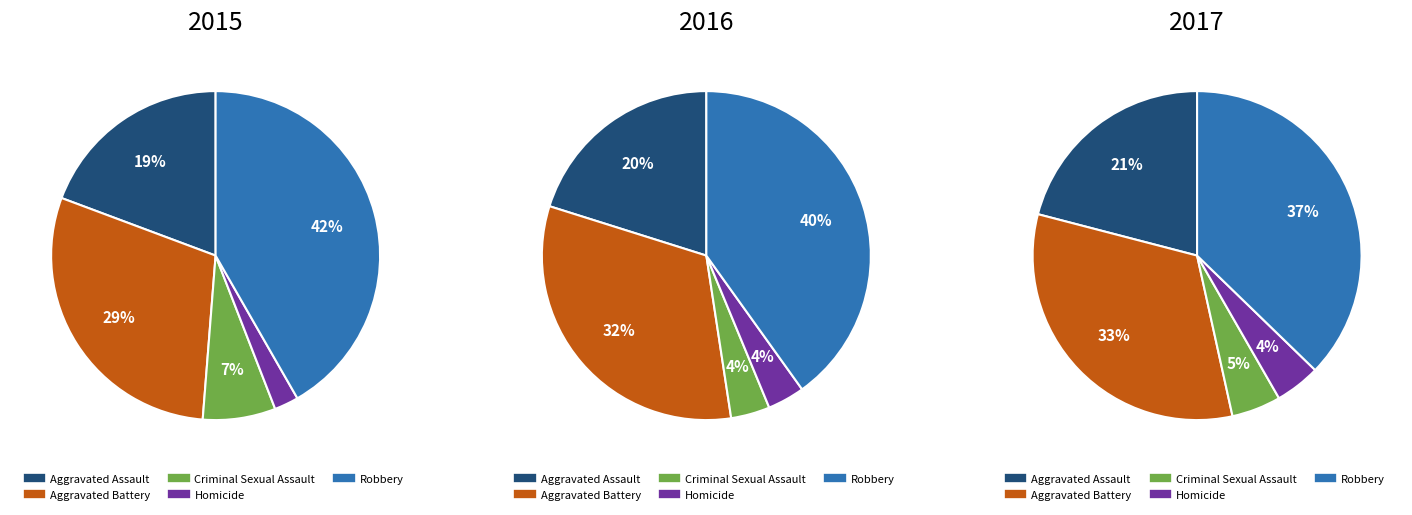

Is there a majority slice in this chart?

No